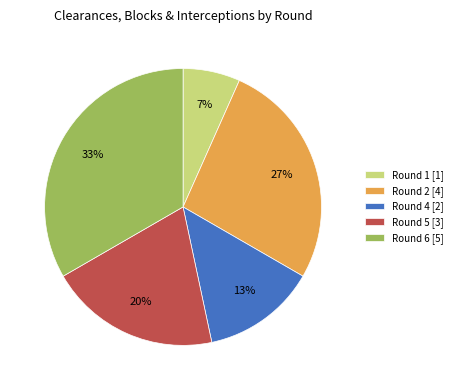

Is it true that Round 2 [4] is 27% of the pie?

True